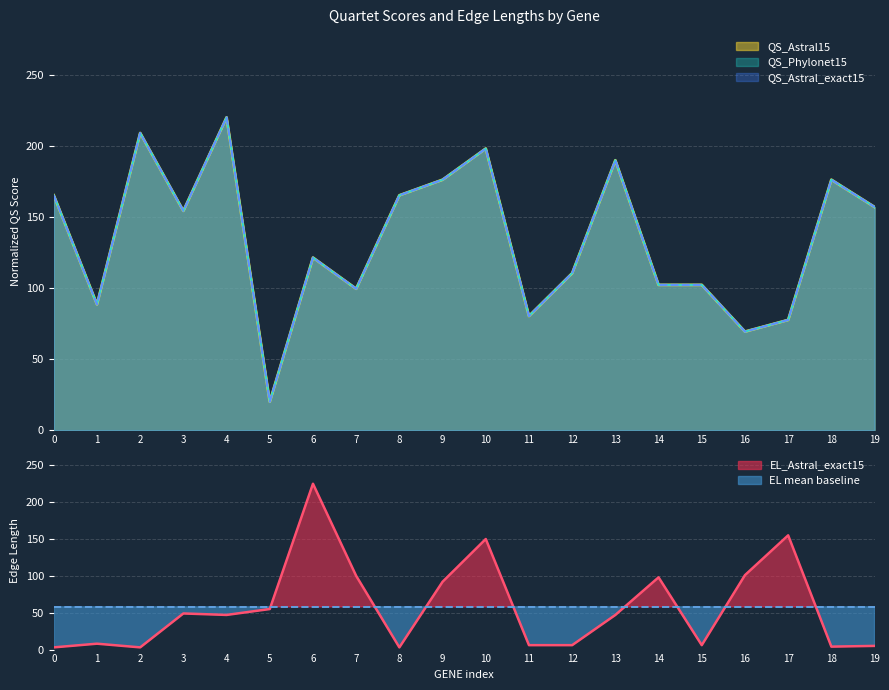

The EL_Astral_exact15 series shows 81.2 at 4. True or false?

False